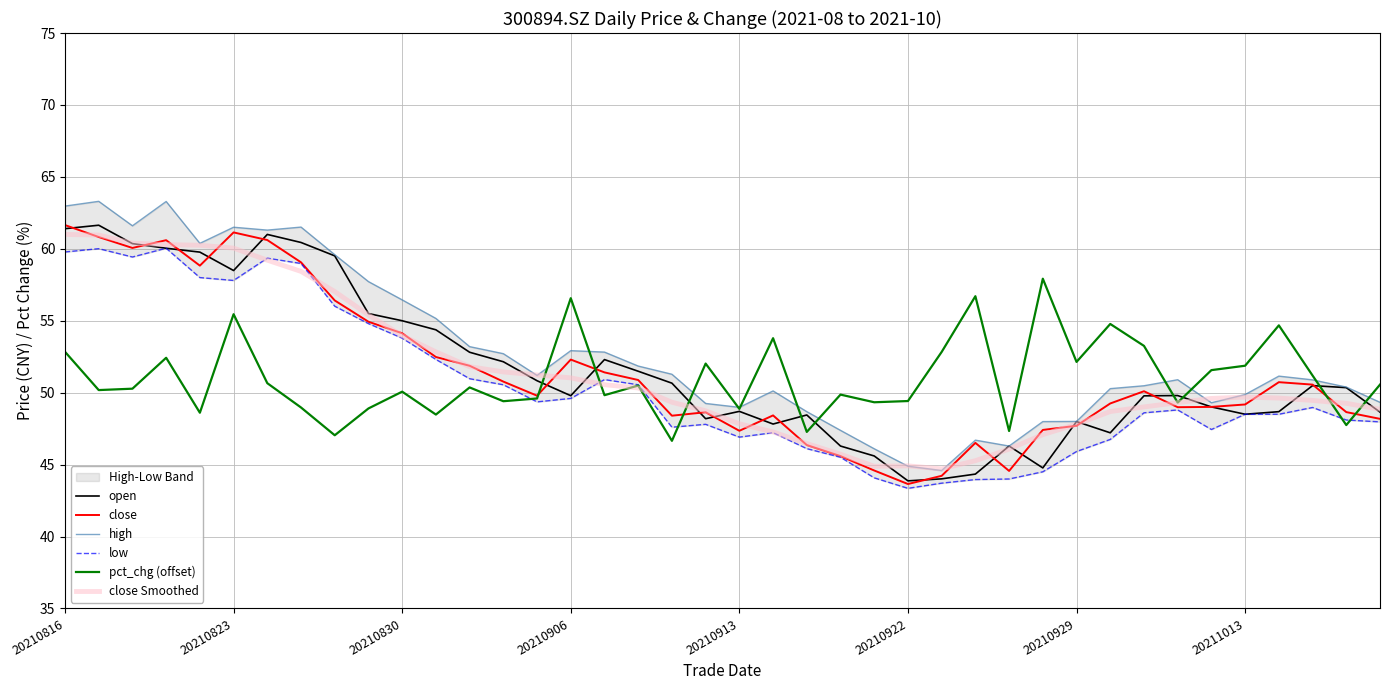

What is the maximum value for close Smoothed?

61.0